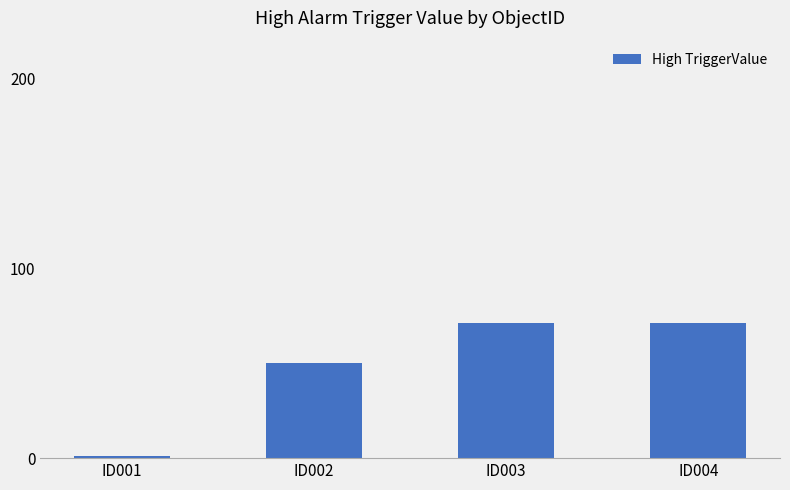

What is the sum of the values at ID002 and ID004?

121